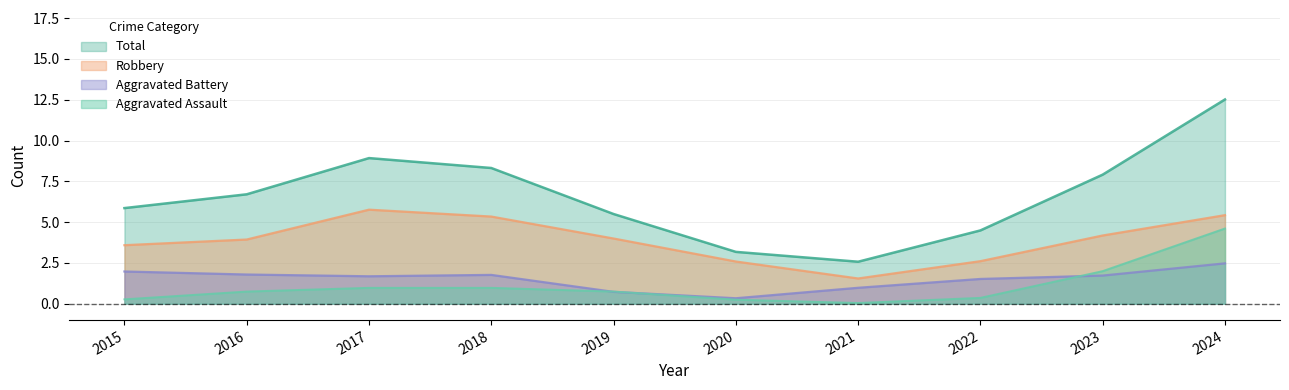

Is it true that Robbery equals 4 at 2022?

False